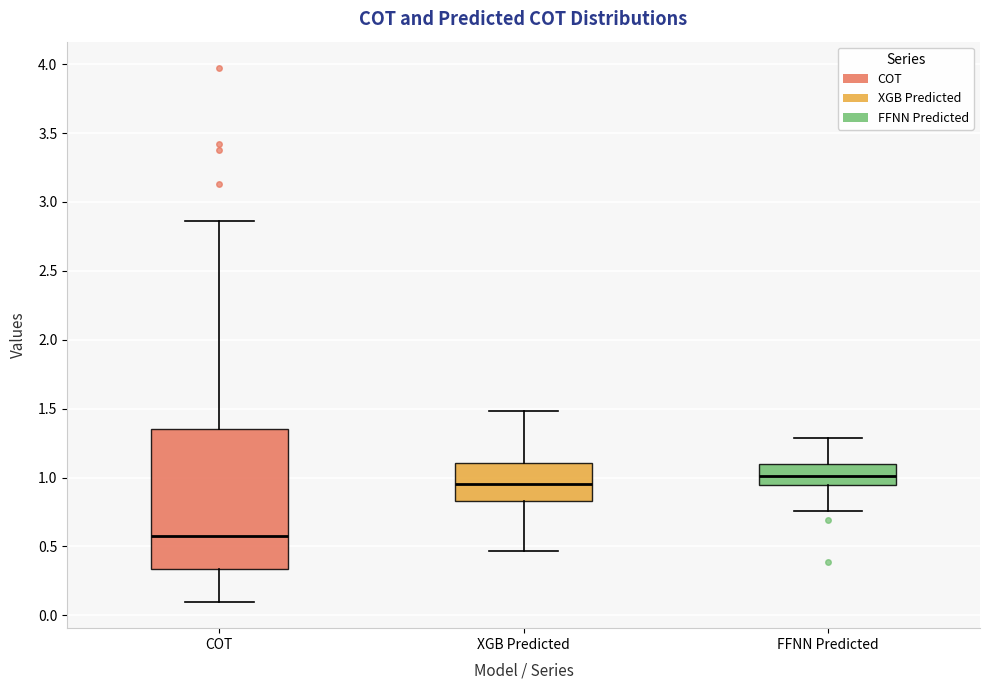

Reading left to right, transcribe this box plot: for each box, give where its median line is, the range the box spans, and where its two whiskers end, as read against the y-axis. The values are not printed on the chart, so give them approximately, as read against the axis.

COT: median 0.60, box 0.35 to 1.35, whiskers 0.10 to 2.85
XGB Predicted: median 0.95, box 0.85 to 1.10, whiskers 0.45 to 1.50
FFNN Predicted: median 1.00, box 0.95 to 1.10, whiskers 0.75 to 1.30